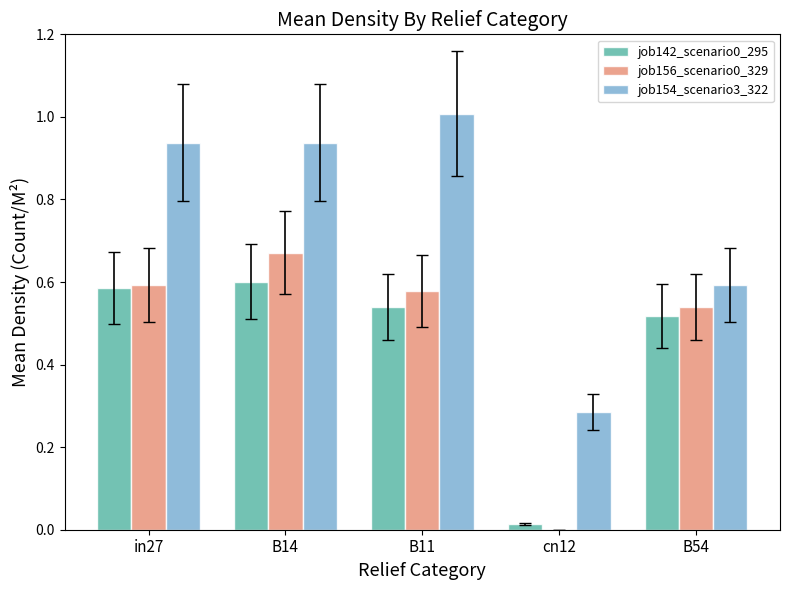

What is the spread (max minus min) of values at B54?

0.1